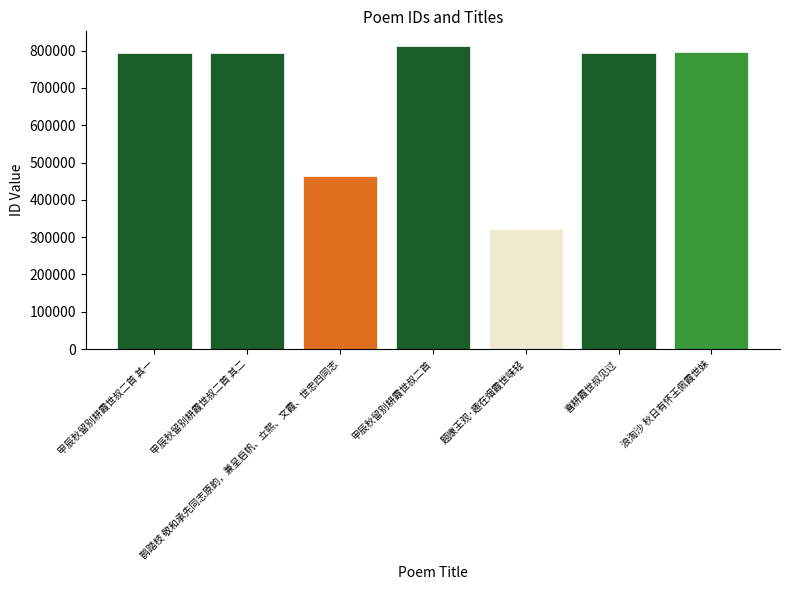

How many bars are there in total?

7